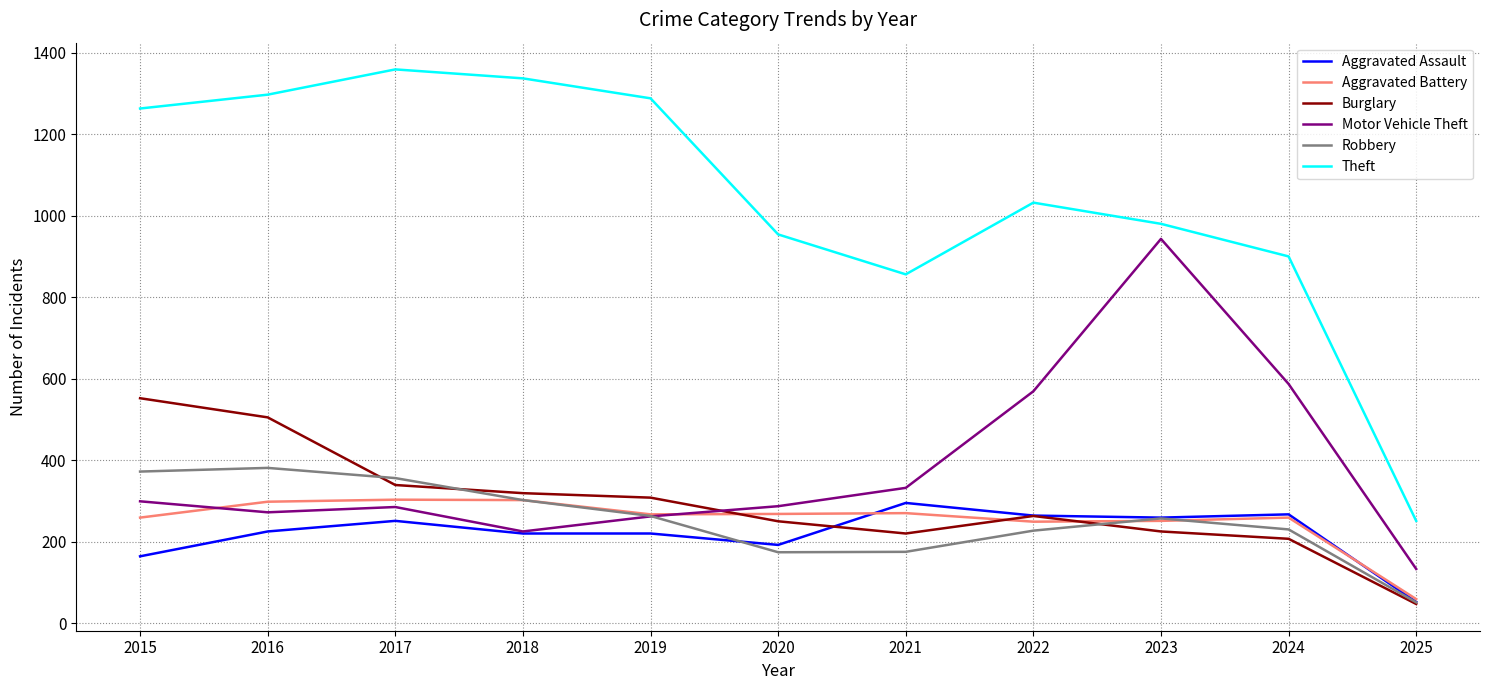

True or false: Burglary and Robbery cross at least once.

True